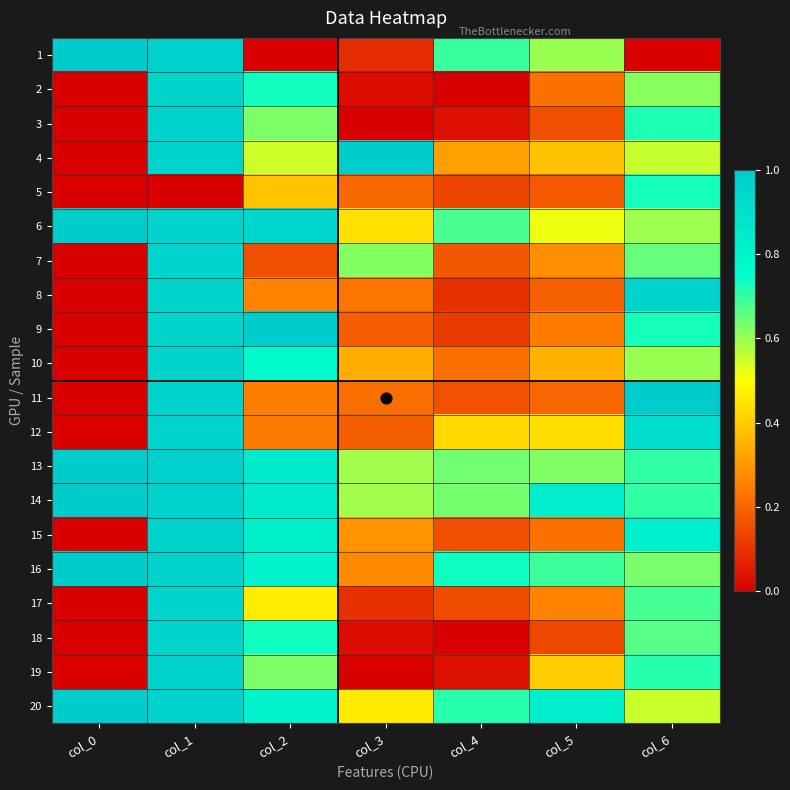

What is the total value across all series at col_5?

7.8